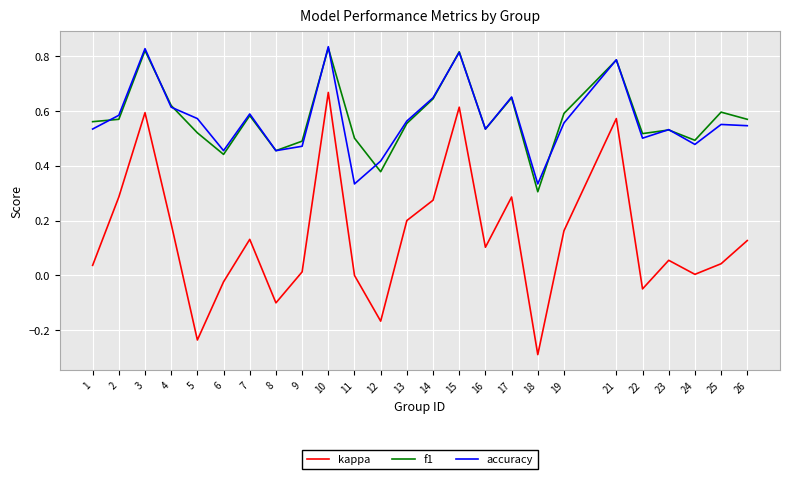

Is it true that f1 equals 0.2 at 14?

False